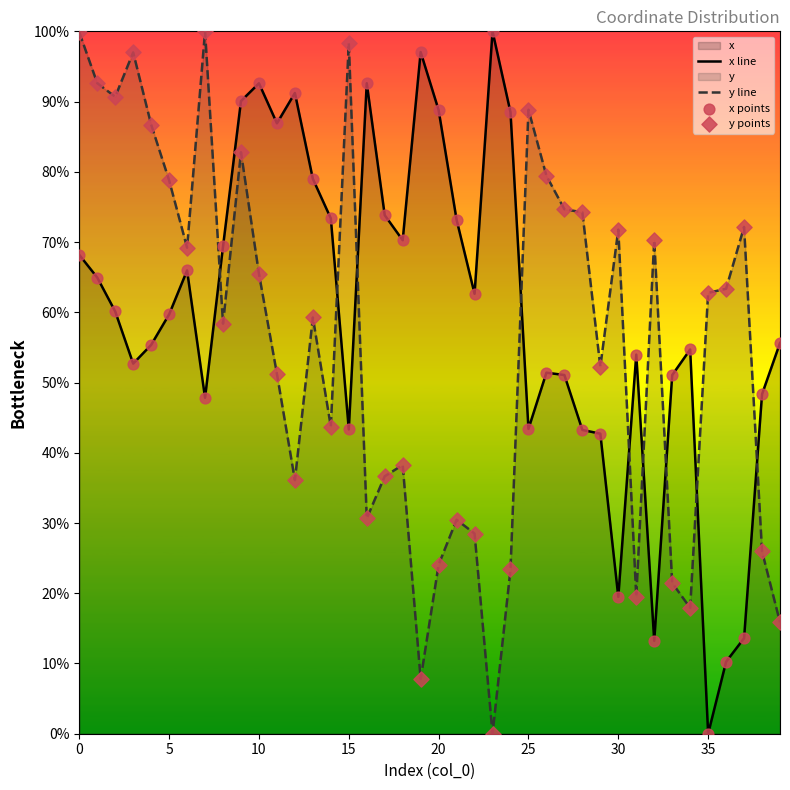

What is the spread (max minus min) of values at 10?

27.1